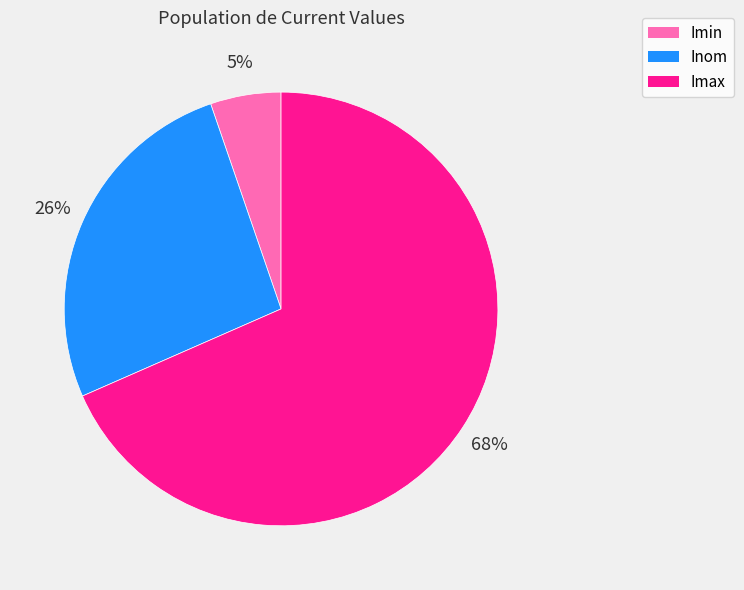

What percentage is the Inom slice, to the nearest percent?

26%